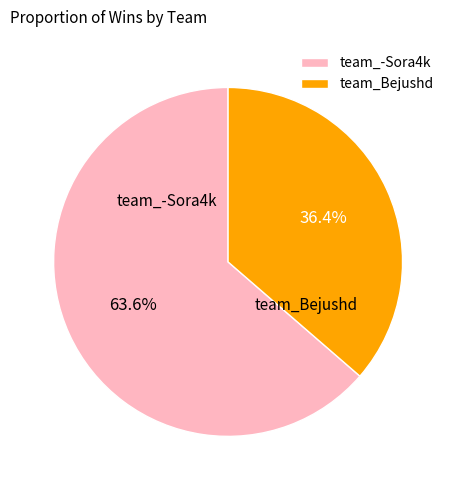

True or false: team_Bejushd accounts for 25% of the total.

False